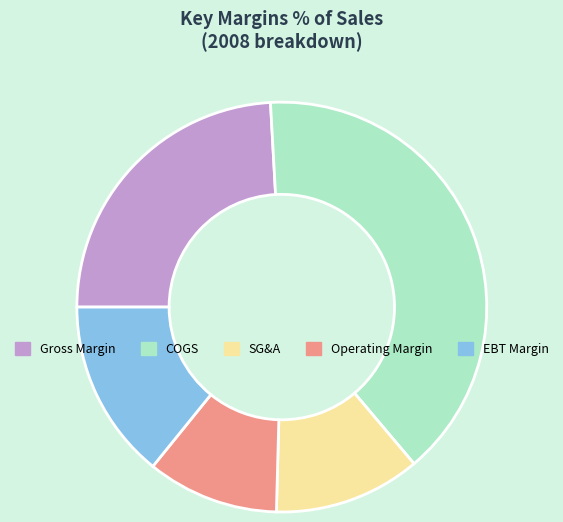

Rank the categories by value from highest to lowest.

COGS, Gross Margin, EBT Margin, SG&A, Operating Margin